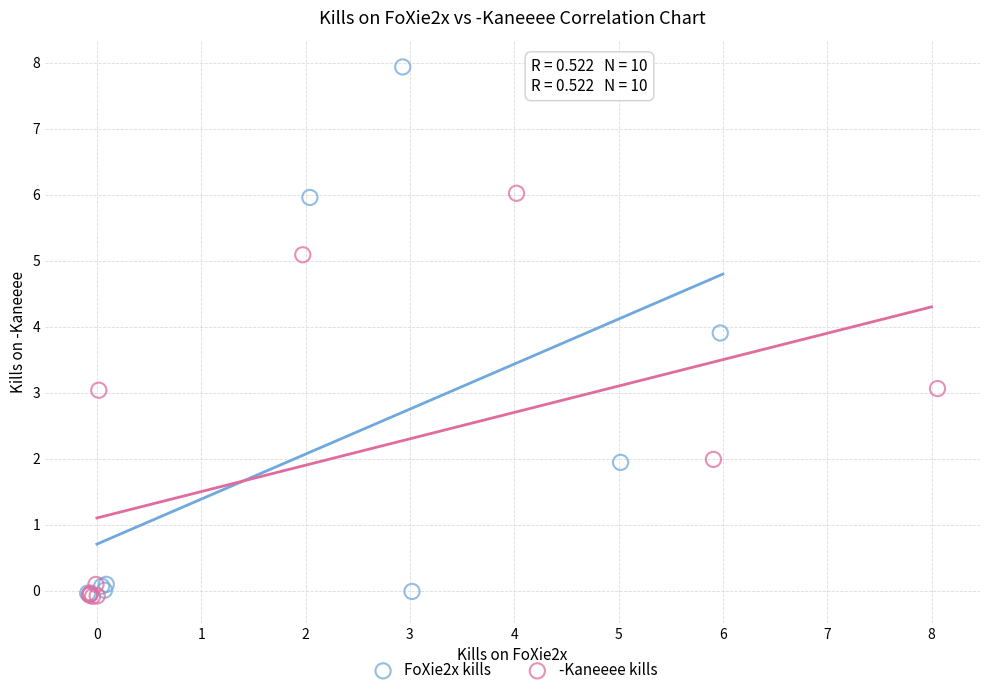

Which series has the largest Y range (max minus min)?

FoXie2x kills